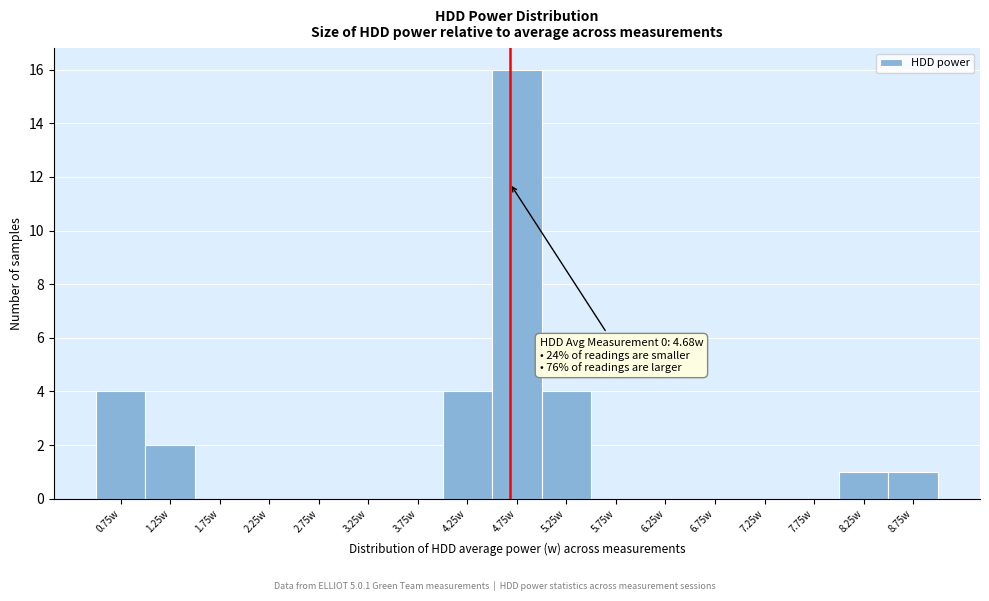

Over which range of the x-axis is the bar tallest?

4.5 to 5.0